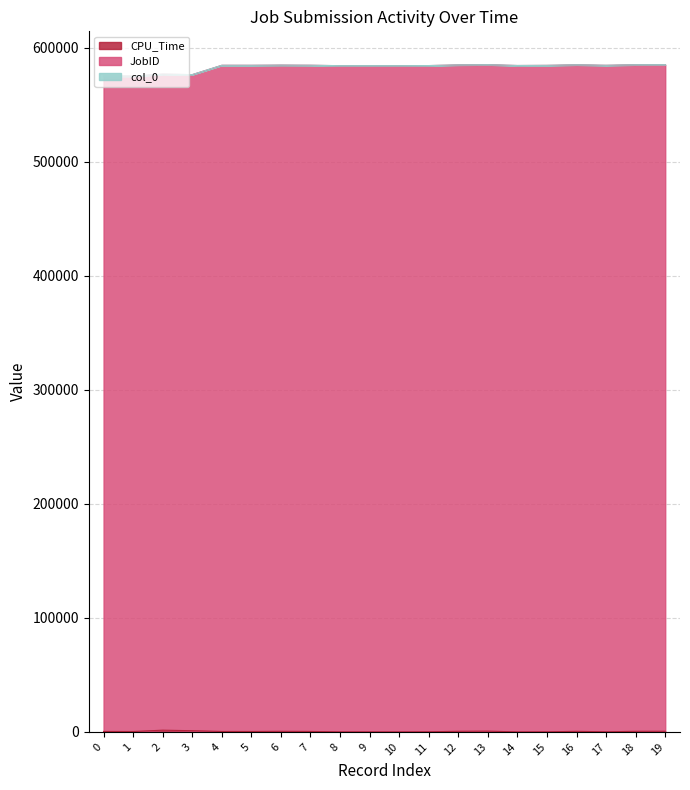

What is the highest value of the CPU_Time series?

1505.0